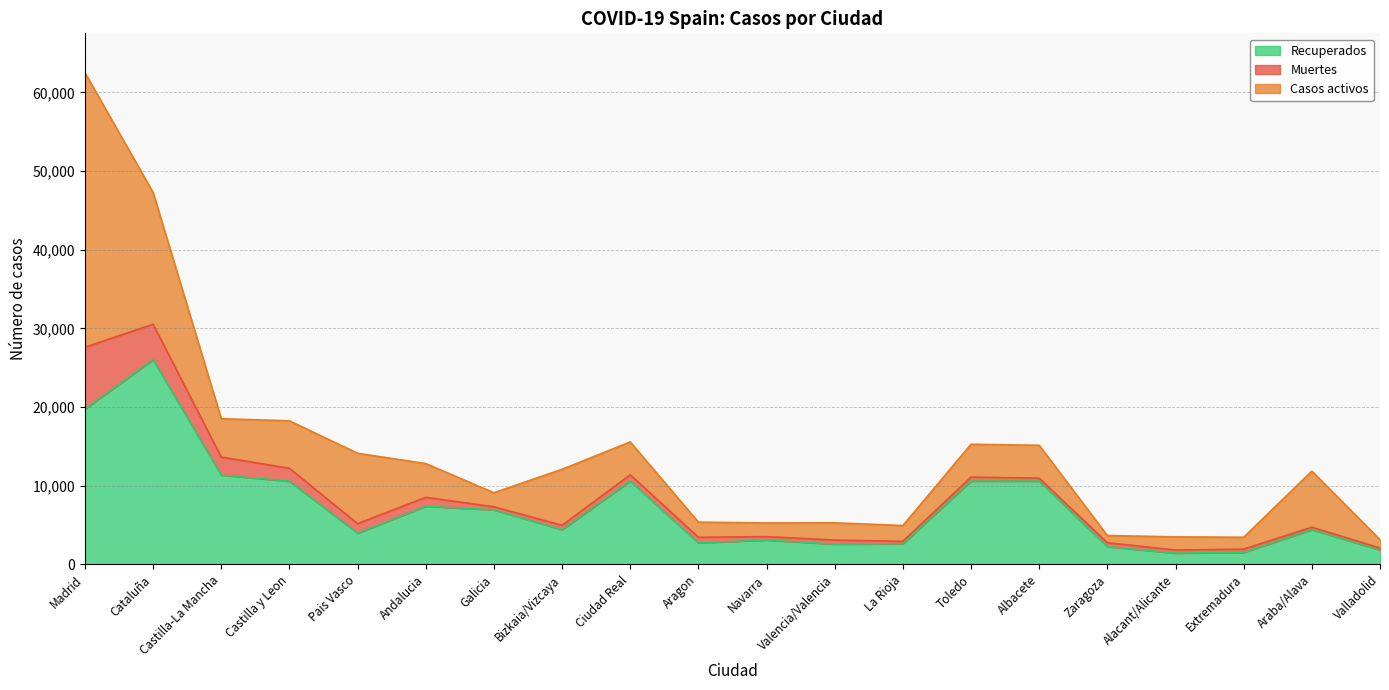

What is the total value across all series at La Rioja?

4946